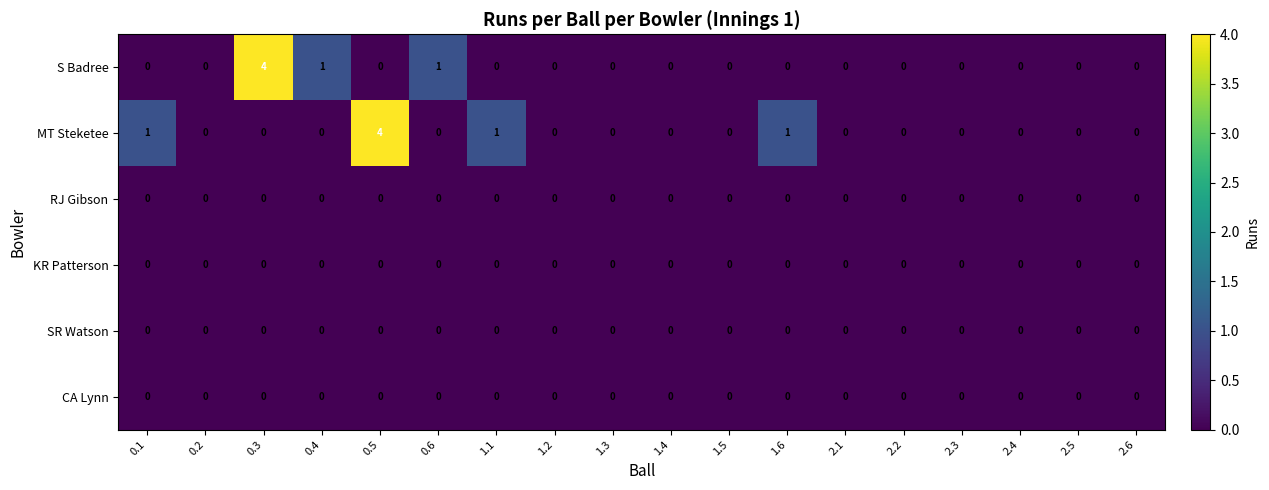

What is the maximum value for MT Steketee?

4